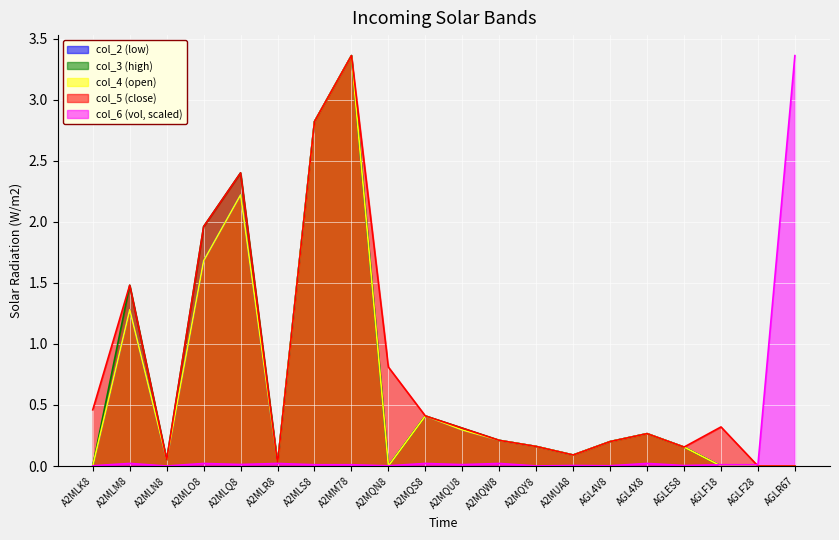

Where is col_4 nearest to the value 1?

A2MLM8